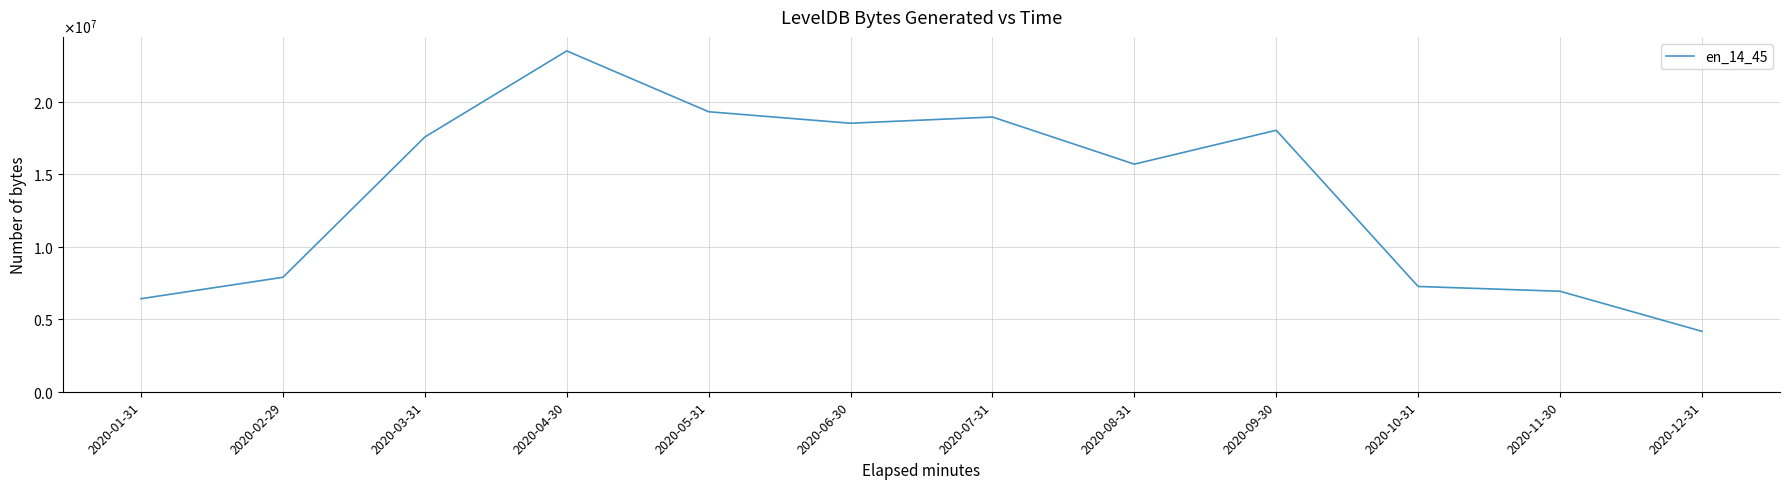

How many points are lower than both their immediate neighbors (excluding endpoints)?

2